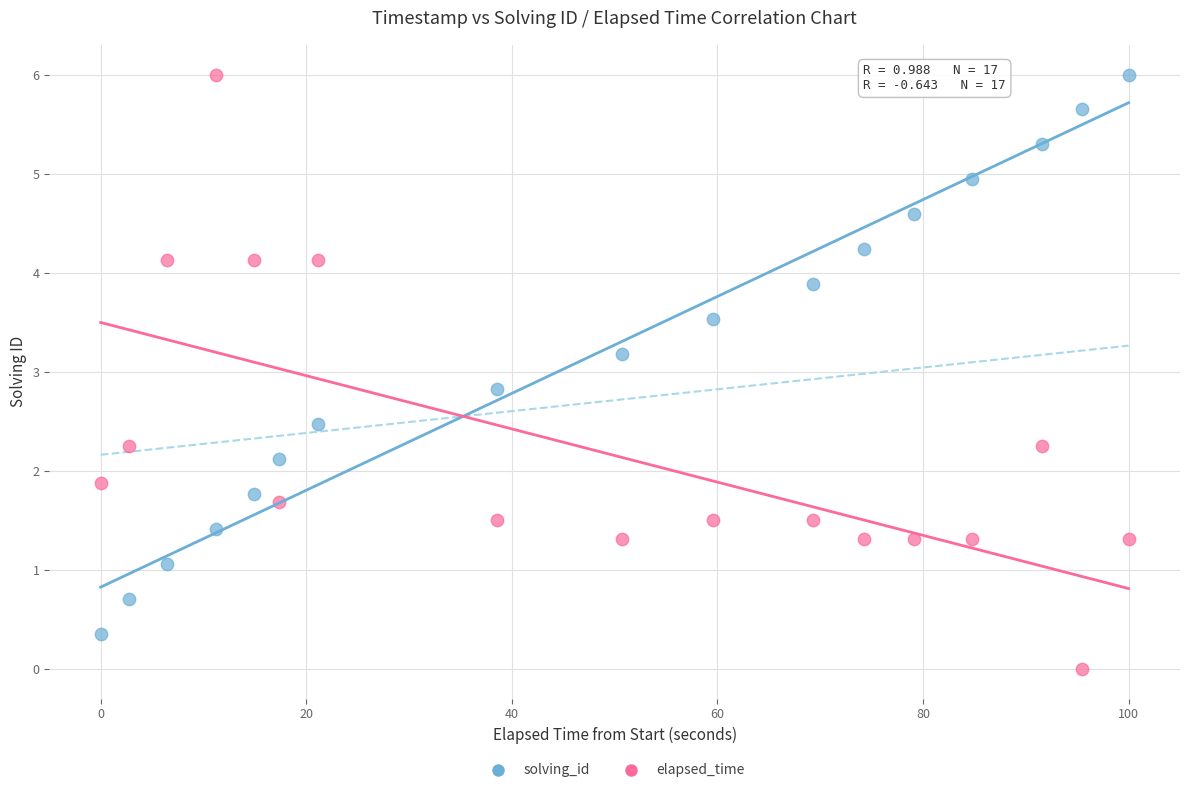

What are all the series names shown in the legend?

solving_id, elapsed_time